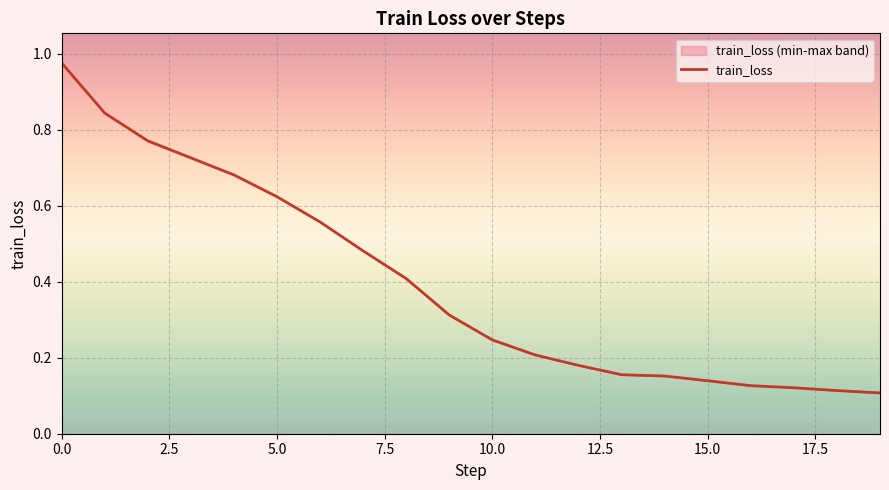

Reading right to left, transcribe all the data shown in this chart.

0.1	0.1	0.1	0.1	0.1	0.2	0.2	0.2	0.2	0.2	0.3	0.4	0.5	0.6	0.6	0.7	0.7	0.8	0.8	1.0